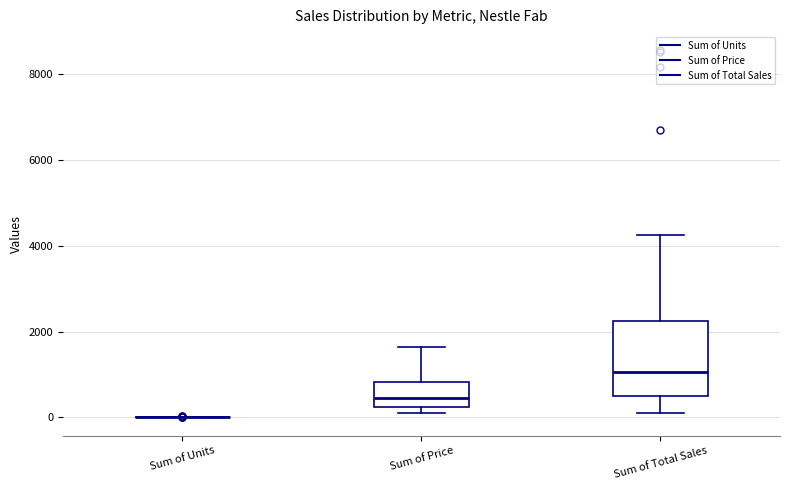

Where is the upper edge of the box for Sum of Total Sales on the y-axis? The values are not printed on the chart, so give them approximately, as read against the axis.

2200